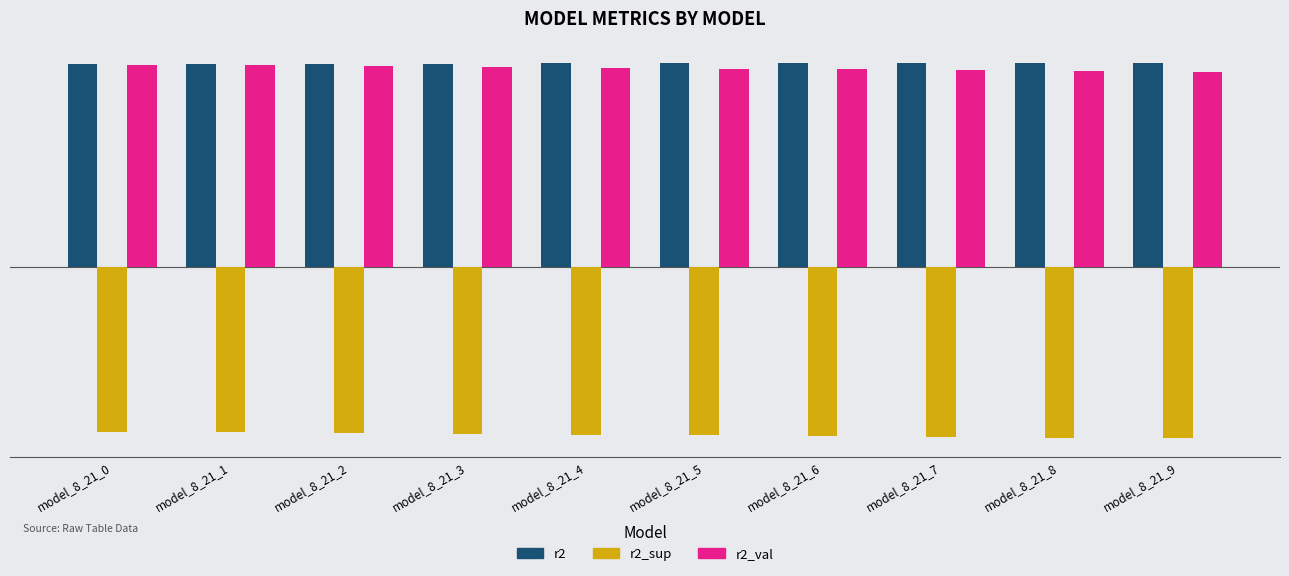

Which series has the widest spread of values?

r2_val